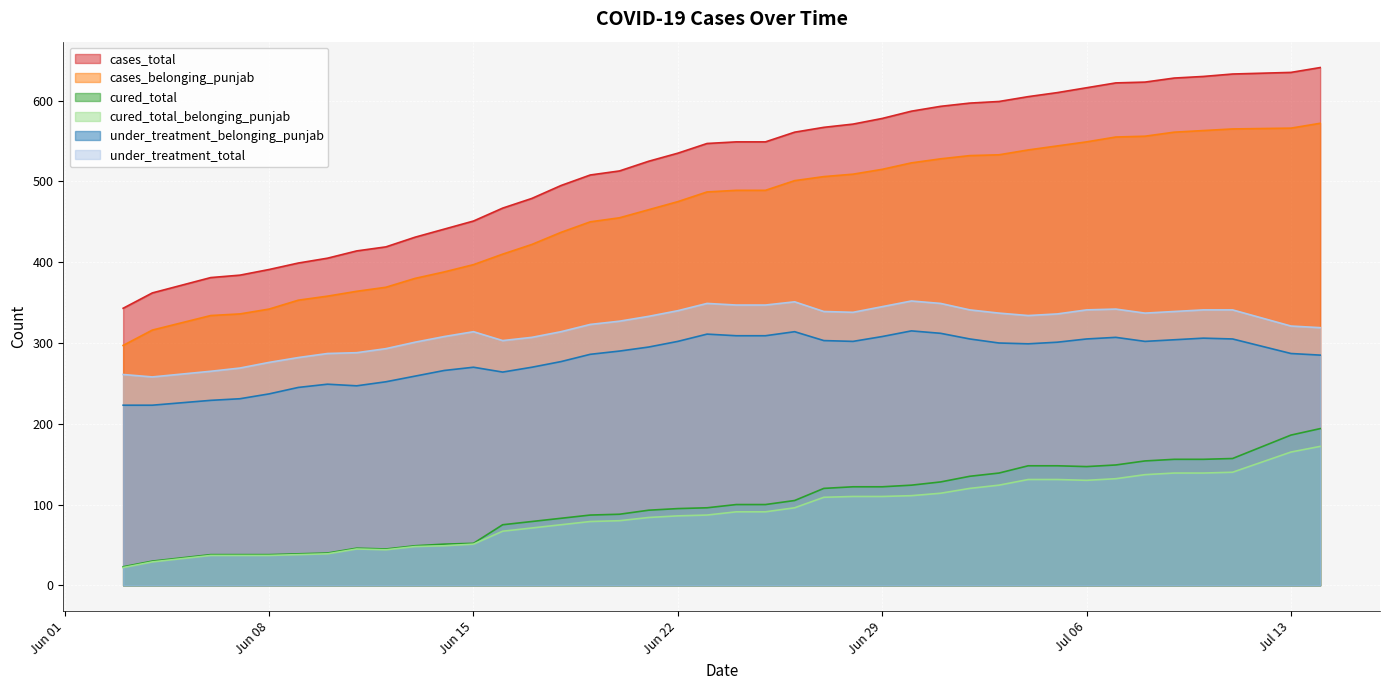

True or false: cured_total_belonging_punjab has a value of 120 at 2021-07-02.

True